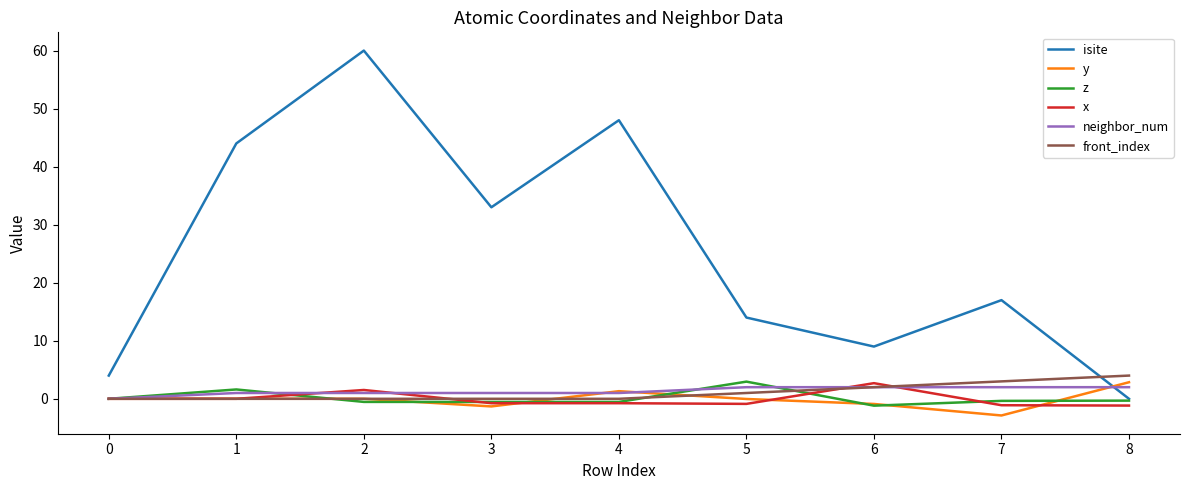

What is the highest value of the neighbor_num series?

2.0